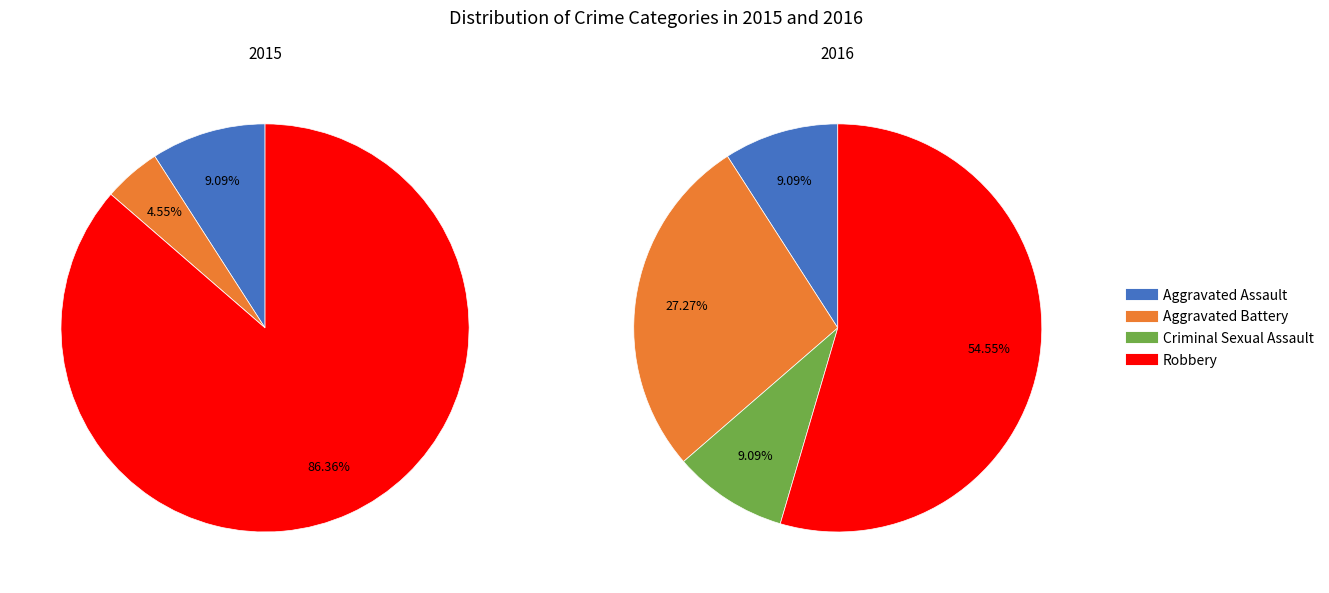

Is it true that Aggravated Assault is 9% of the pie?

True